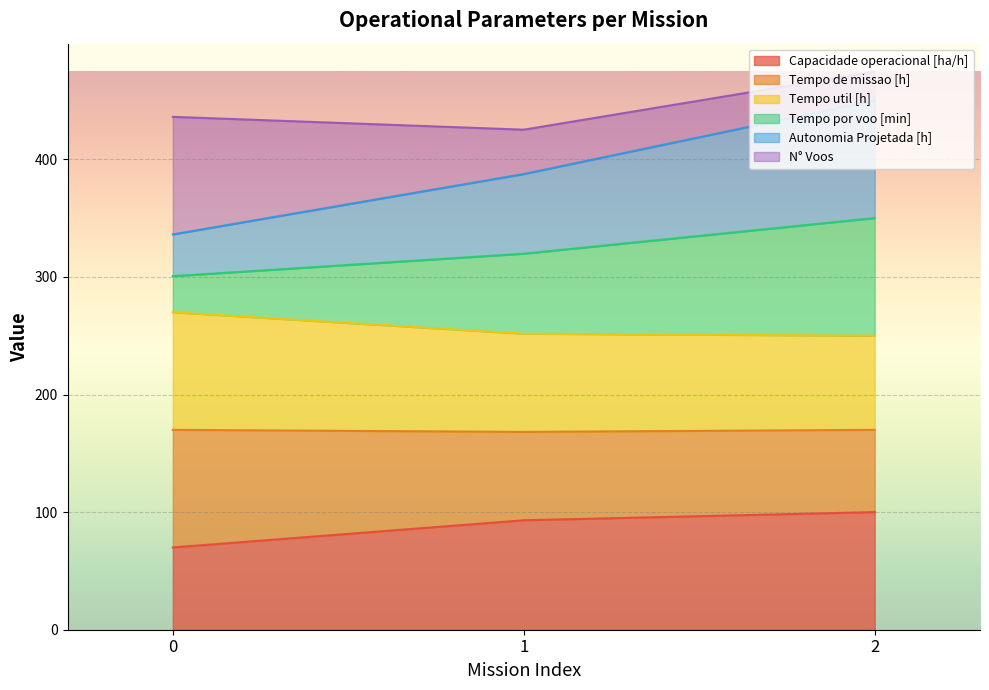

What is the total value across all series at 1?

425.2